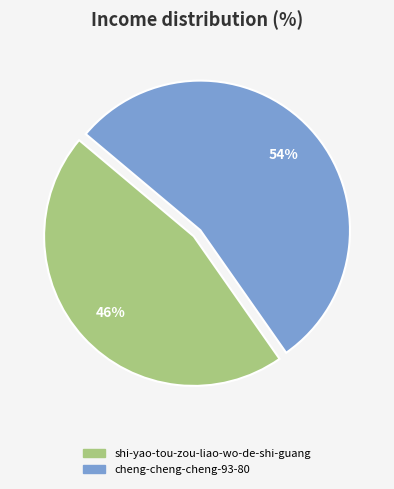

To the nearest percent, what portion does shi-yao-tou-zou-liao-wo-de-shi-guang represent?

46%